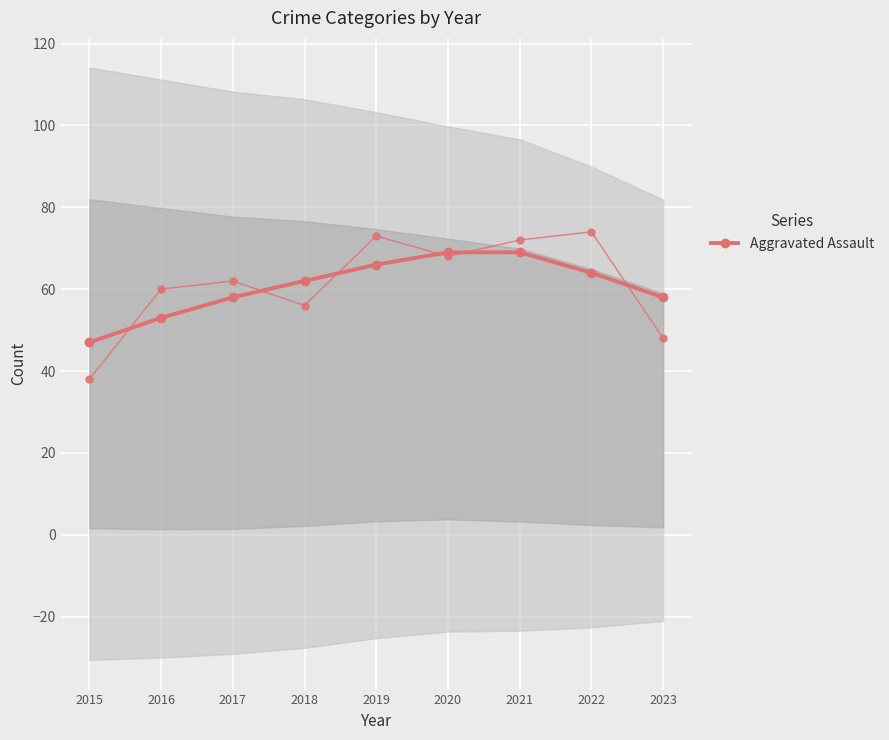

What is the sum of the values at 2017 and 2022?

122